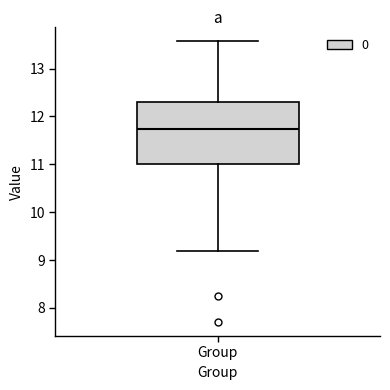

Where does the median line of the box for Group sit on the y-axis? The values are not printed on the chart, so give them approximately, as read against the axis.

11.7